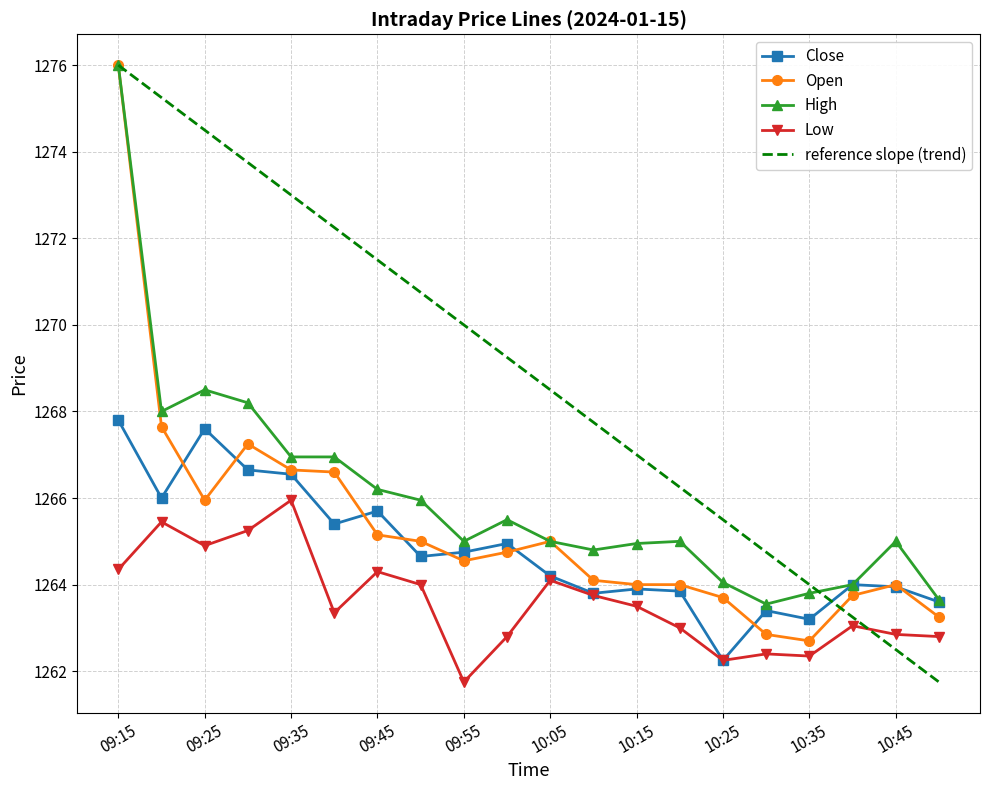

What is the difference between the Open values at 09:50 and 09:30?

2.2